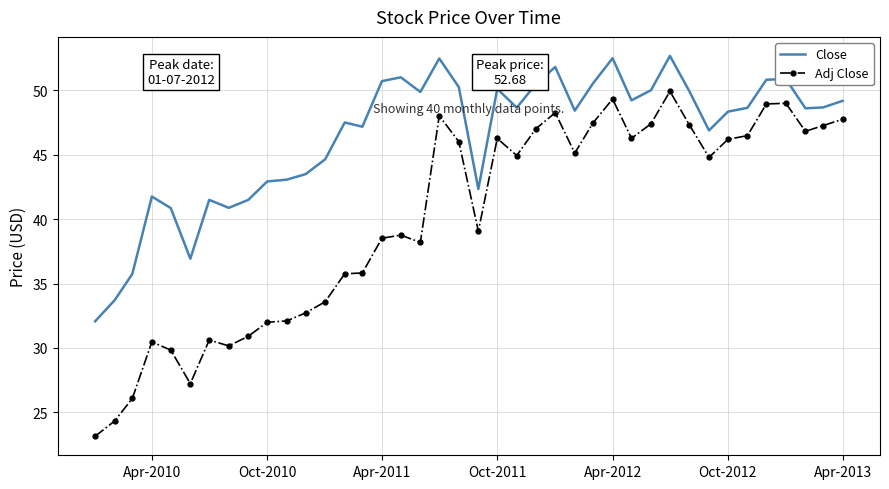

What is the minimum value shown in the chart?

23.1